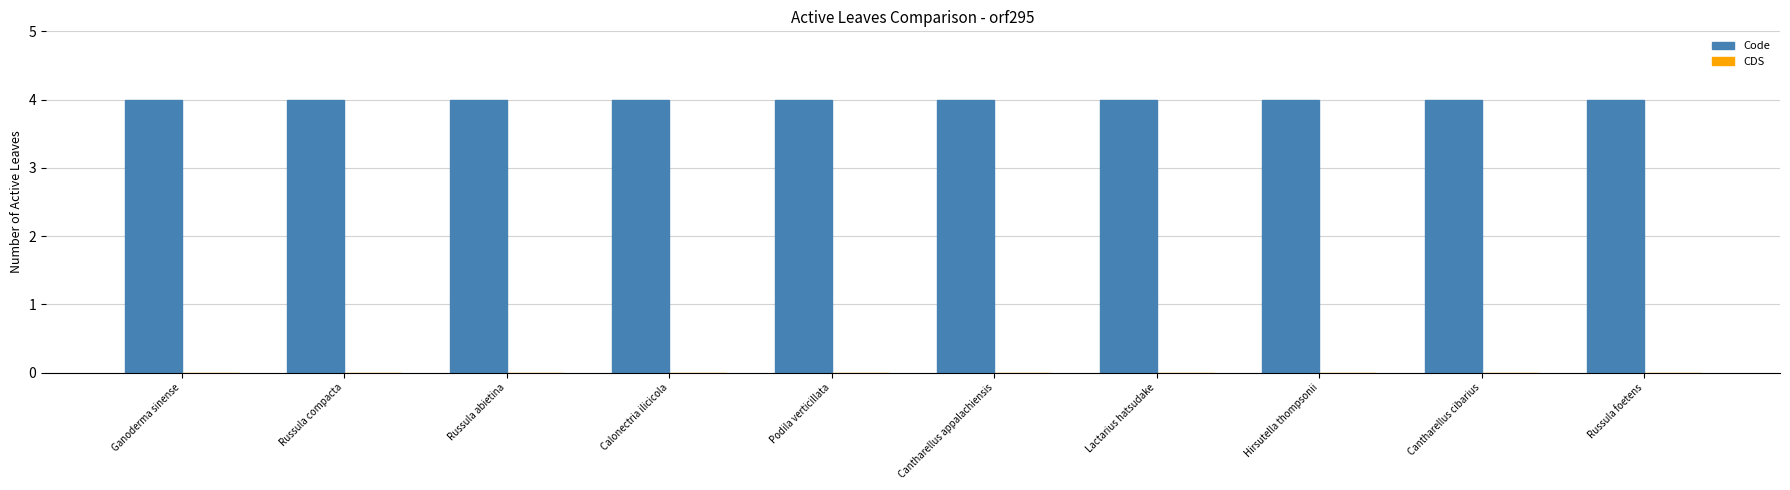

What is the spread (max minus min) of values at Russula compacta?

4